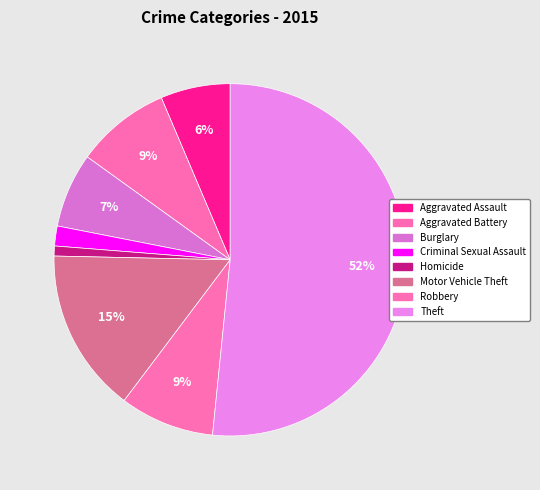

Does Theft account for over 50% of the chart?

Yes